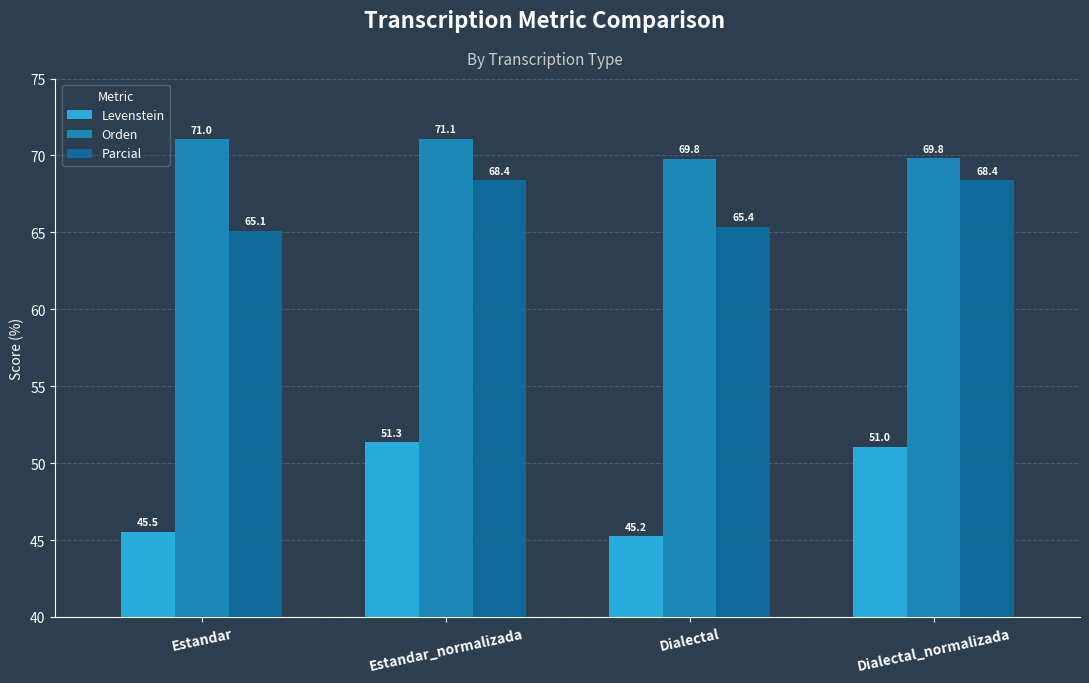

What is the sum of the Parcial values at Estandar and Dialectal?

130.5